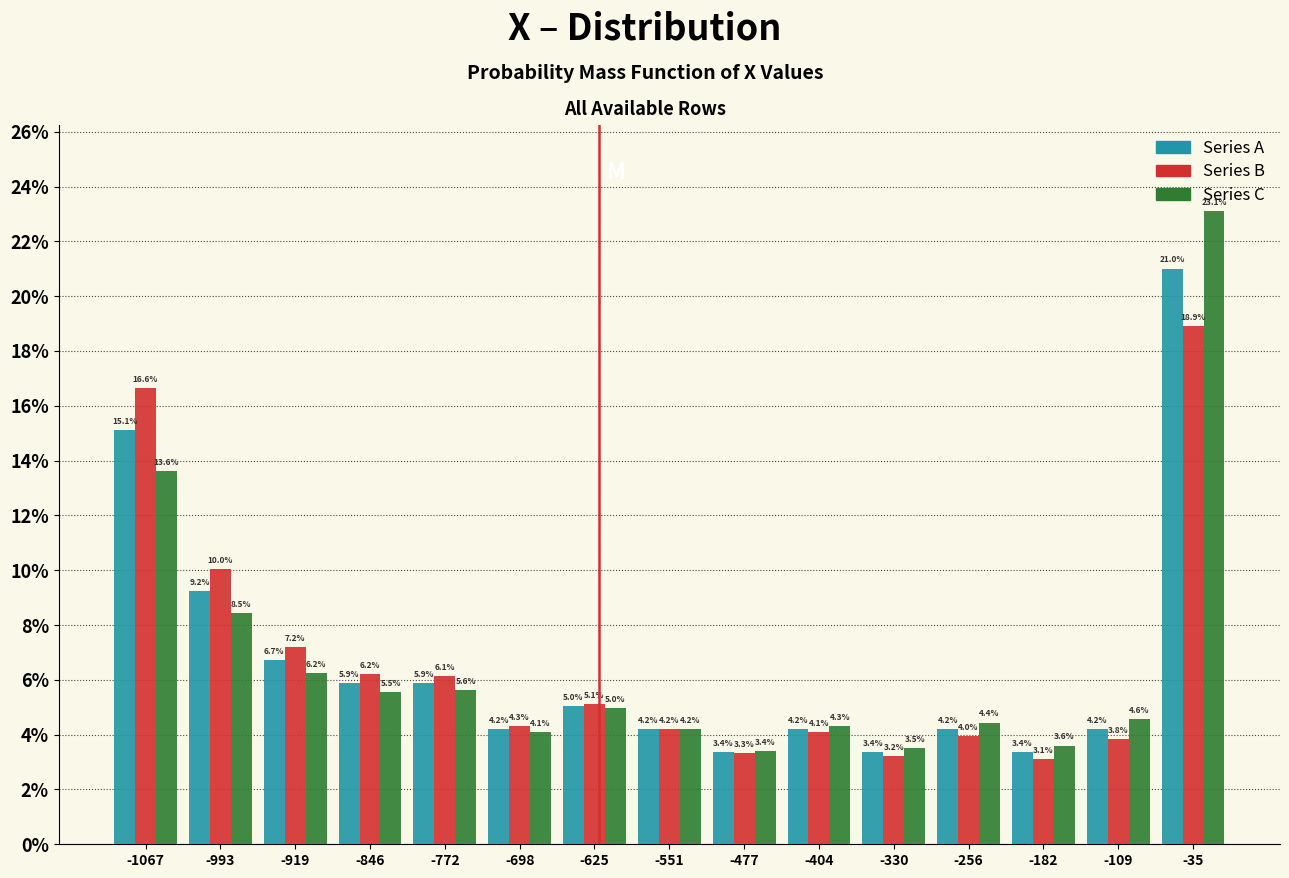

Reading left to right, list every range on the x-axis with the height of the bar of each series over it. The bar edges are not printed on the chart, so give them approximately, as read against the axis.

-1100 to -1030: Series A=15.1	Series B=16.6	Series C=13.6
-1030 to -960: Series A=9.2	Series B=10.0	Series C=8.5
-960 to -880: Series A=6.7	Series B=7.2	Series C=6.2
-880 to -810: Series A=5.9	Series B=6.2	Series C=5.5
-810 to -740: Series A=5.9	Series B=6.1	Series C=5.6
-740 to -660: Series A=4.2	Series B=4.3	Series C=4.1
-660 to -590: Series A=5.0	Series B=5.1	Series C=5.0
-590 to -510: Series A=4.2	Series B=4.2	Series C=4.2
-510 to -440: Series A=3.4	Series B=3.3	Series C=3.4
-440 to -370: Series A=4.2	Series B=4.1	Series C=4.3
-370 to -290: Series A=3.4	Series B=3.2	Series C=3.5
-290 to -220: Series A=4.2	Series B=4.0	Series C=4.4
-220 to -150: Series A=3.4	Series B=3.1	Series C=3.6
-150 to -70: Series A=4.2	Series B=3.8	Series C=4.6
-70 to 0: Series A=21.0	Series B=18.9	Series C=23.1